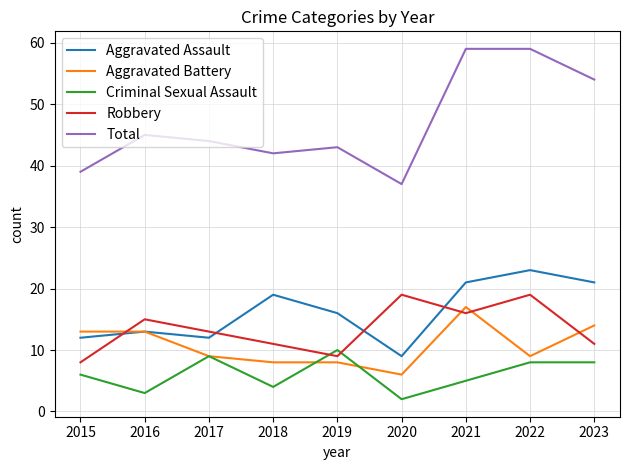

Where is the first local maximum for Total?

2016